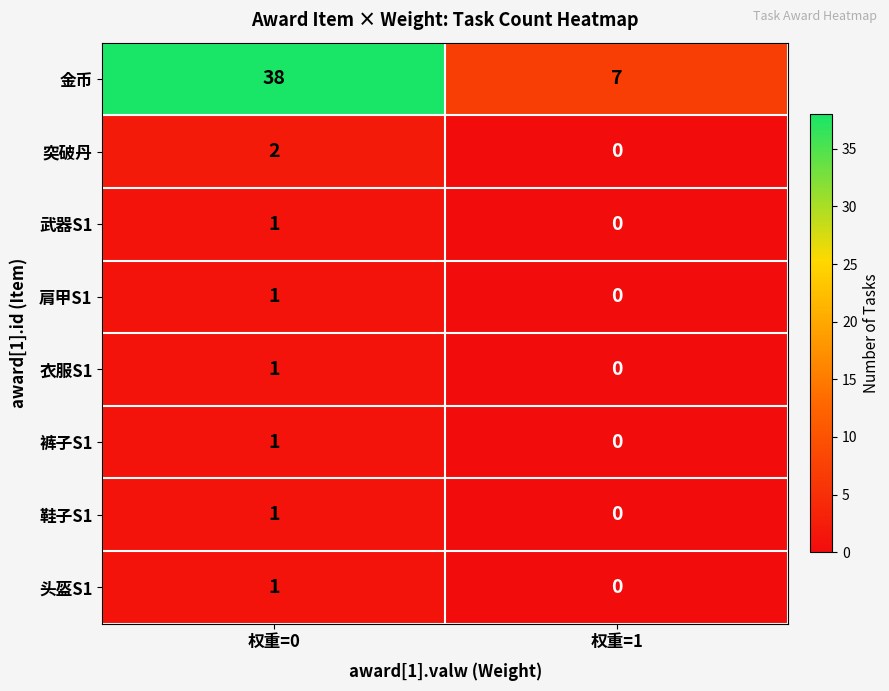

Which series has the widest spread of values?

金币